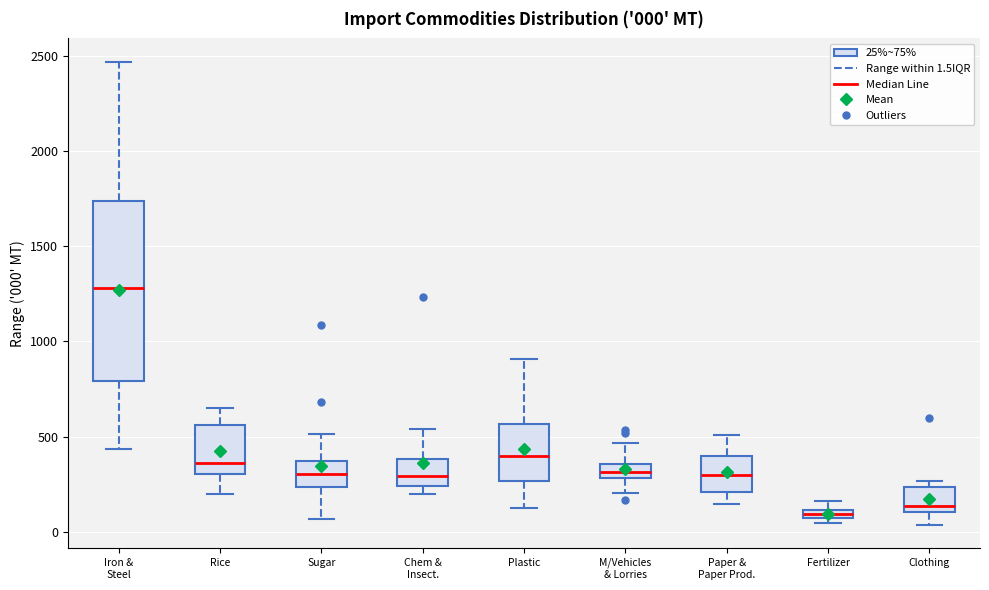

Which box is the tallest, from its lower edge to its upper edge?

Iron & Steel